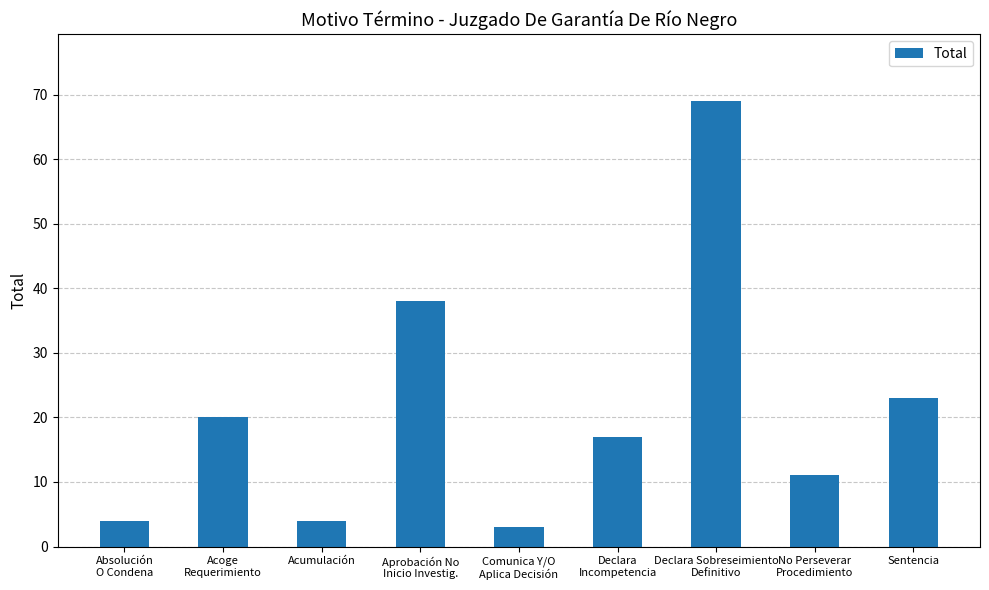

The value at Sentencia is 15. True or false?

False